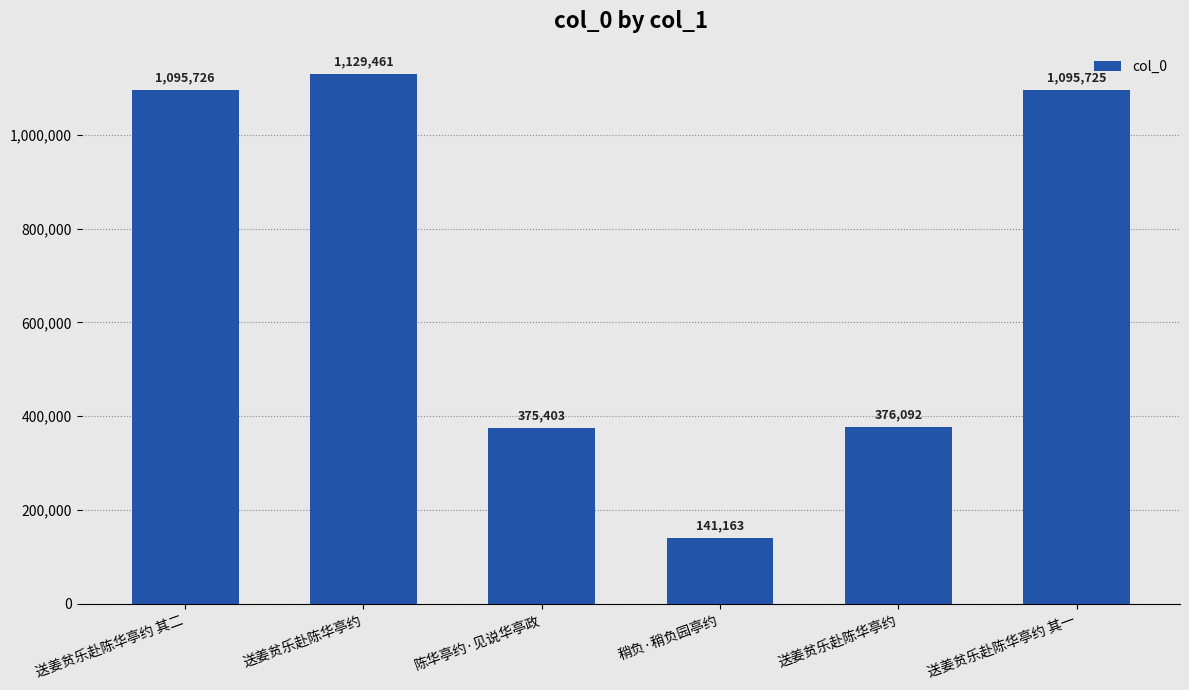

Does the chart contain stacked bars?

No